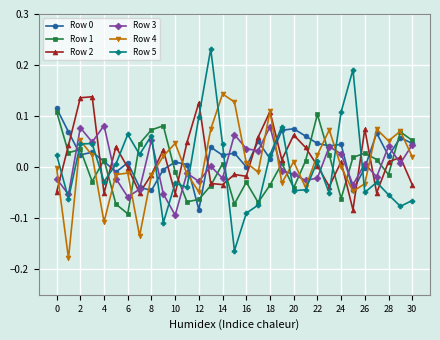

Is this an area chart (filled region under the line)?

No